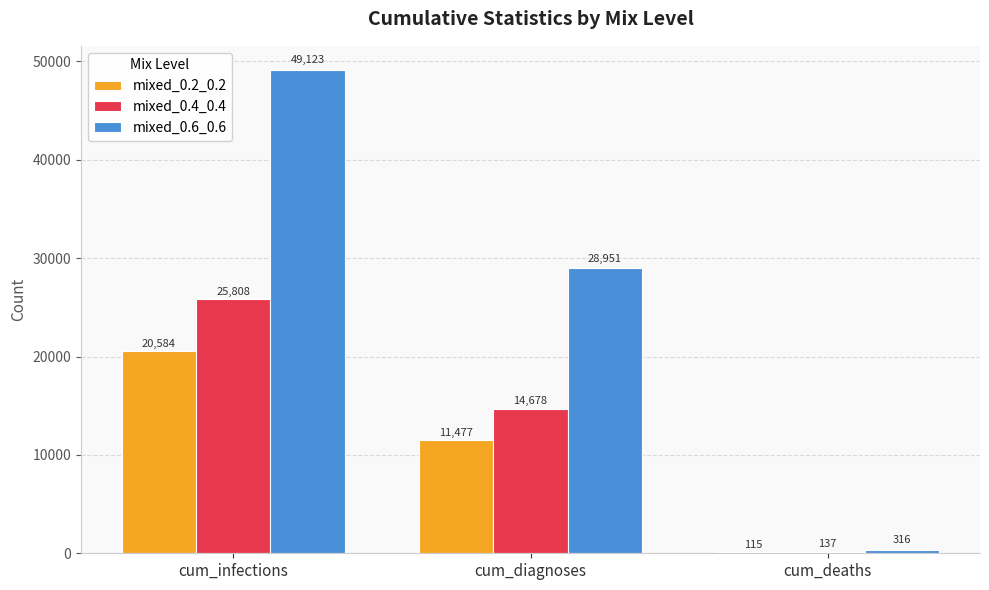

Which series has the largest range (max minus min)?

mixed_0.6_0.6